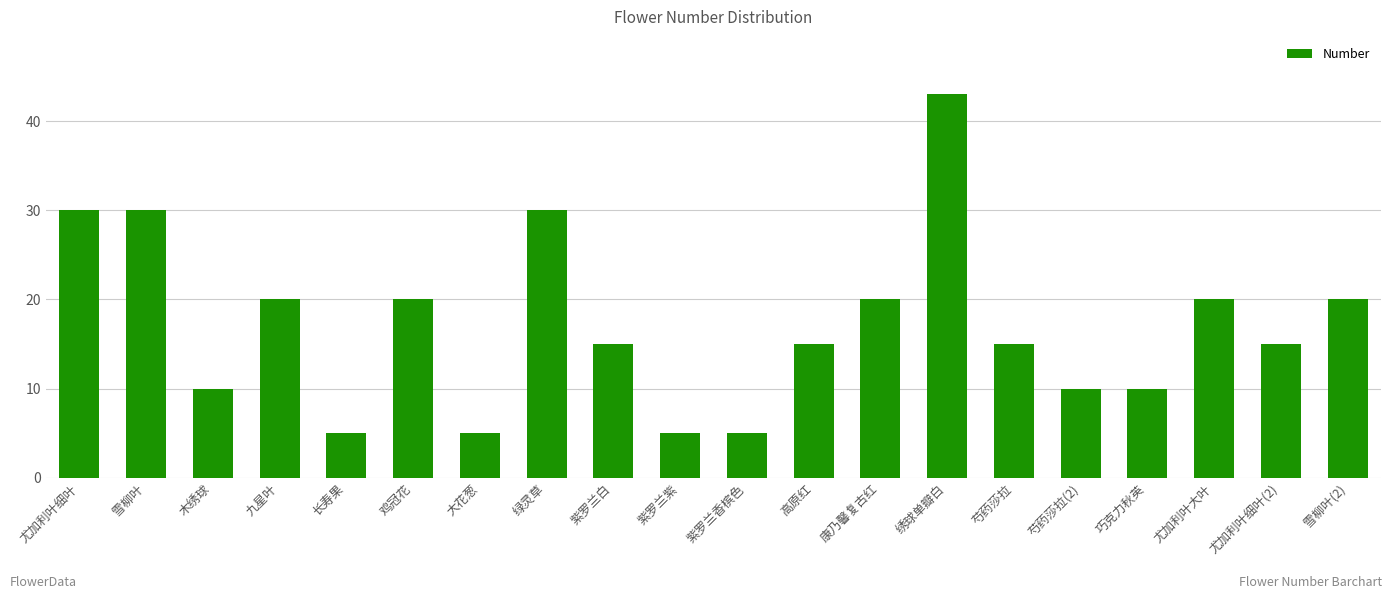

How many values are between 10 and 20?

12